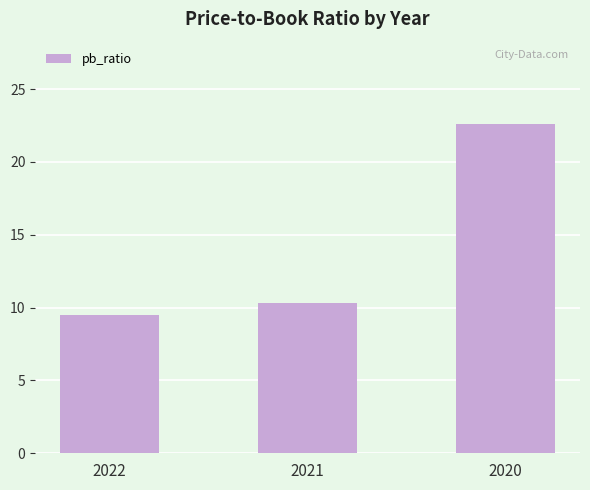

How many bars are there in total?

3